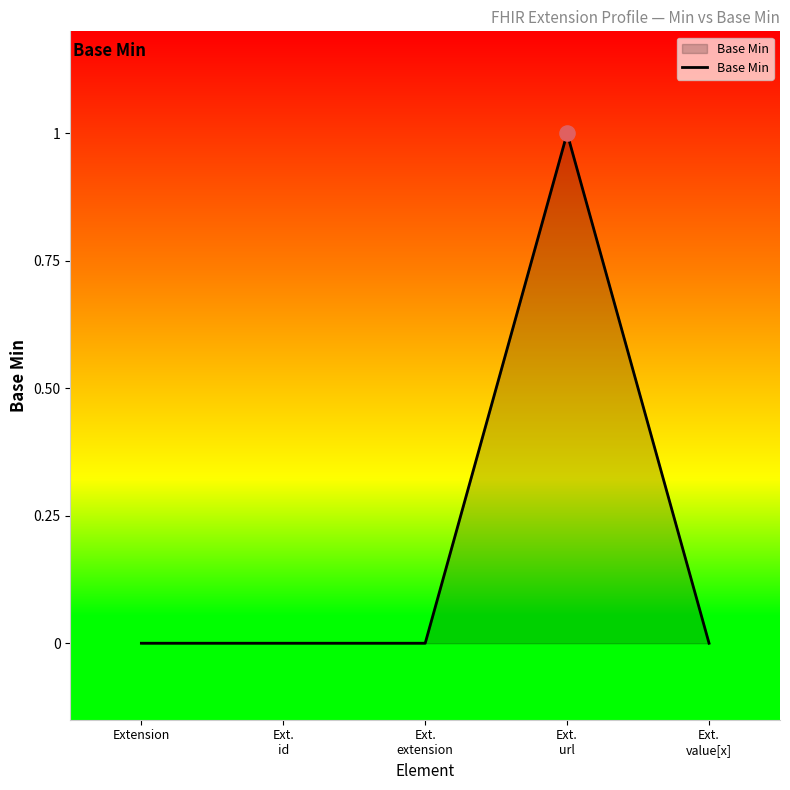

What position from the left is Extension?

1